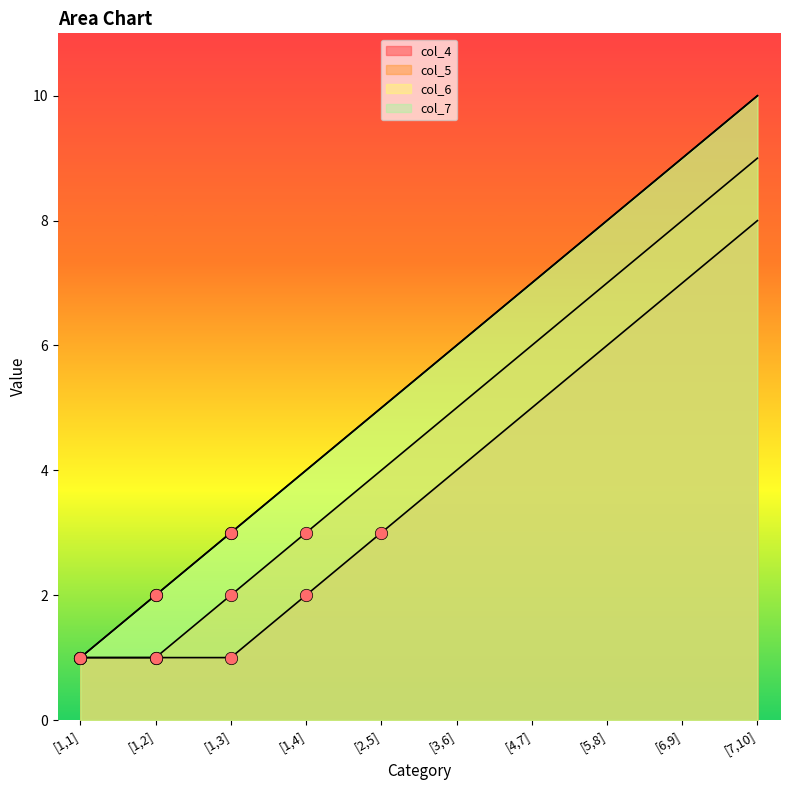

Which series contains the lowest Y value?

col_4